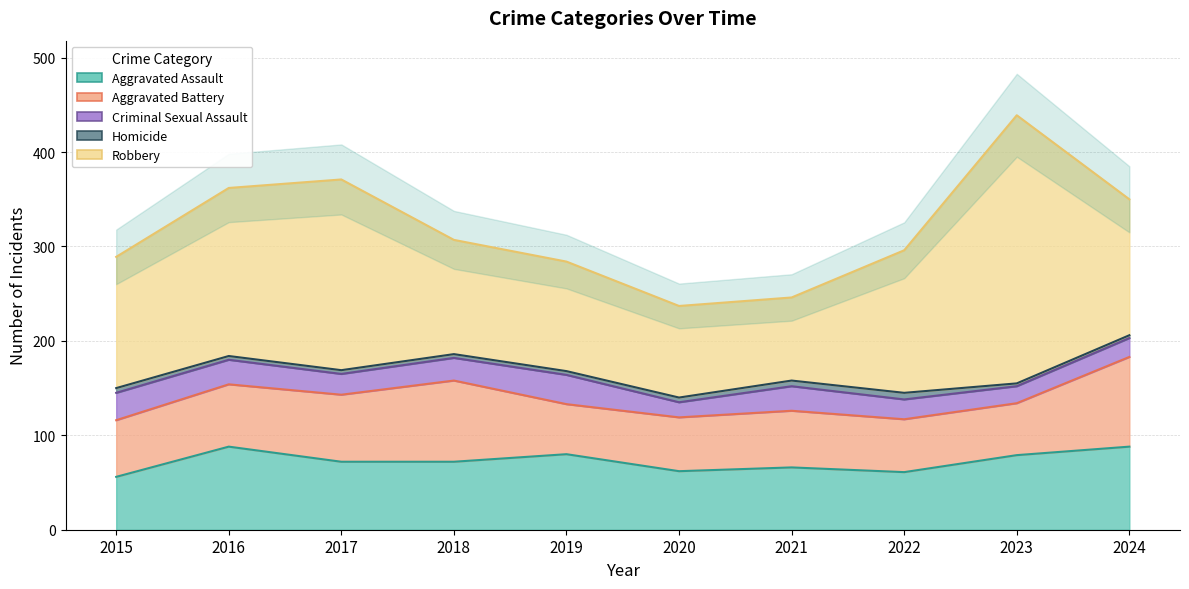

What is the value of the Aggravated Assault point at the 4th from the left?

72